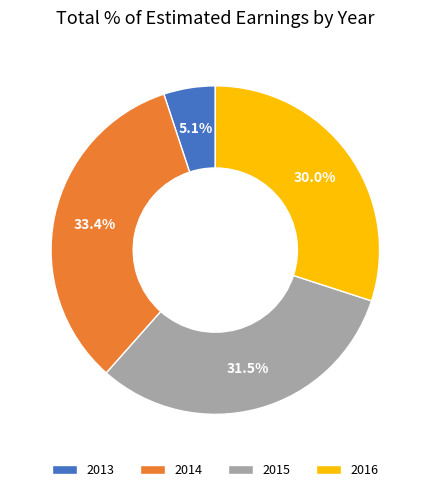

To the nearest percent, what percentage of the pie is 2016?

30%